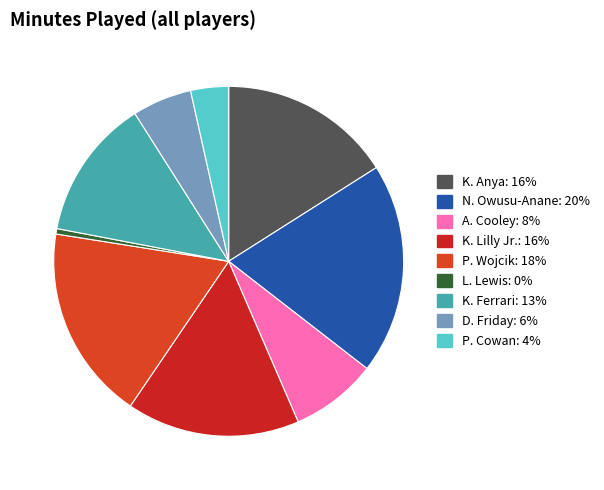

How many segments does this pie chart have?

9